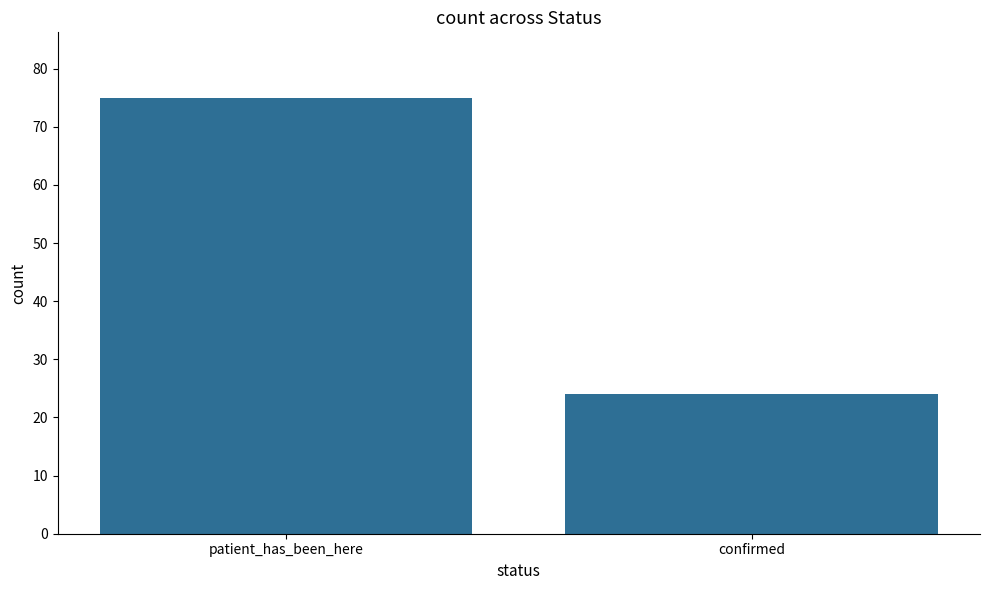

What is the difference between the maximum and minimum values?

51